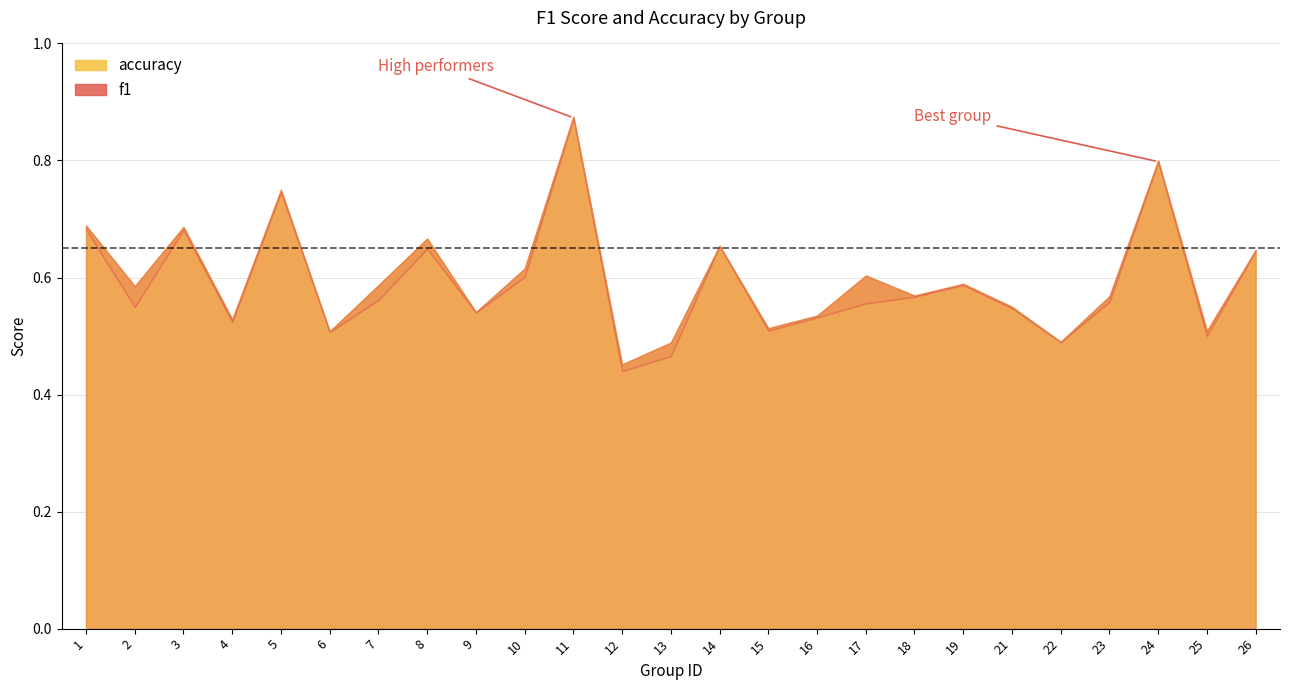

How many lines are shown in the chart?

2